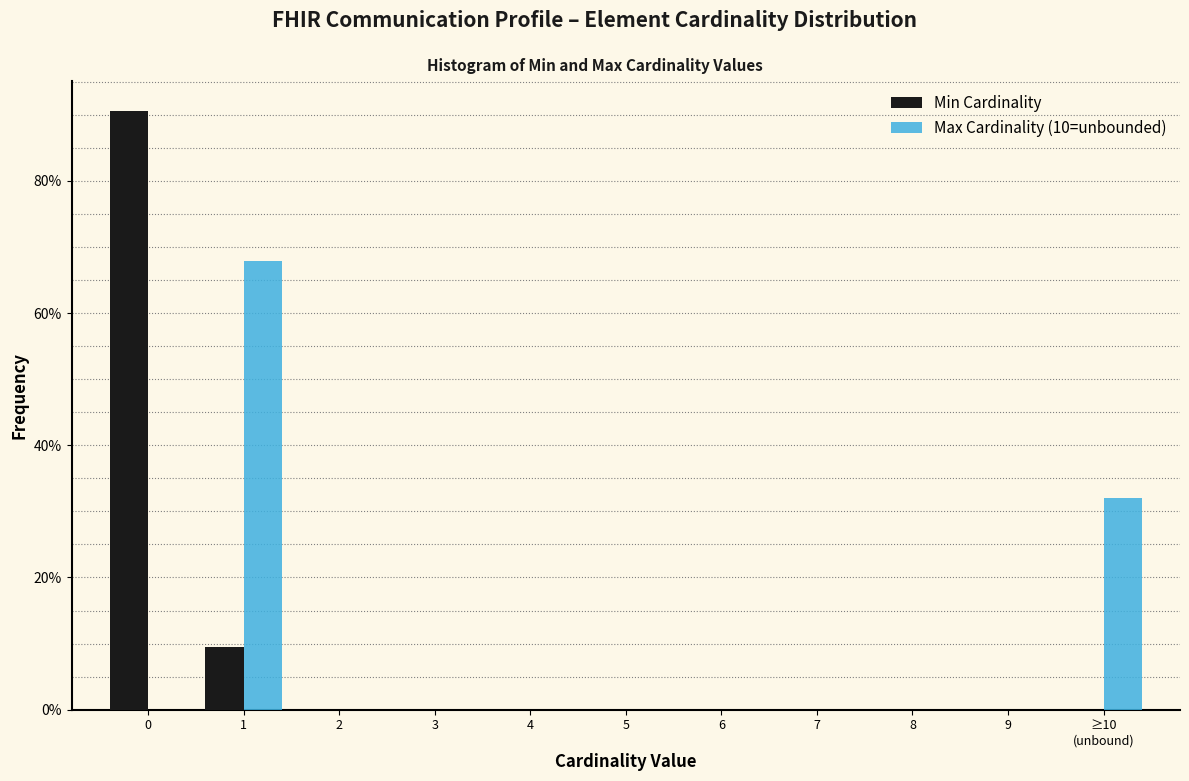

Reading right to left, what are all the values shown in this chart?

Min Cardinality: 0.0	0.0	0.0	0.0	0.0	0.0	0.0	0.0	0.0	9.4	90.6
Max Cardinality (10=unbounded): 32.1	0.0	0.0	0.0	0.0	0.0	0.0	0.0	0.0	67.9	0.0